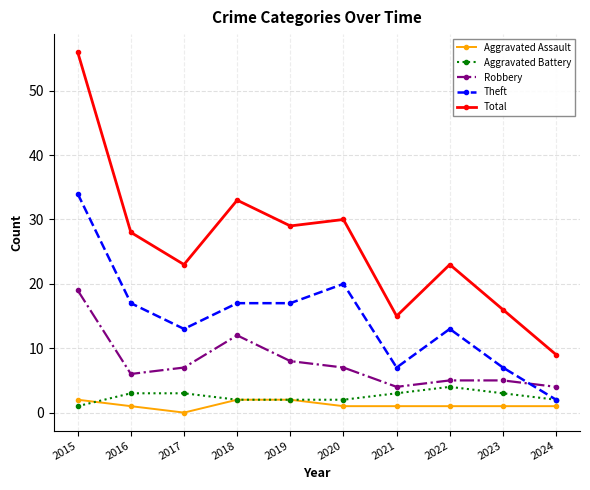

What is the difference between the highest and lowest values at 2017?

23